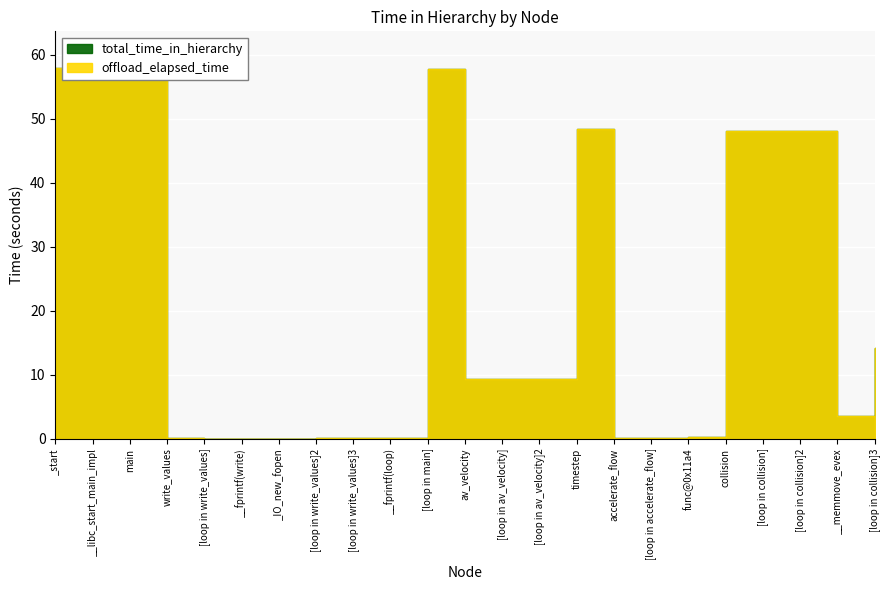

Rank the categories by offload_elapsed_time value from lowest to highest.

[loop in write_values], __fprintf(write), _IO_new_fopen, [loop in write_values]2, [loop in write_values]3, __fprintf(loop), accelerate_flow, [loop in accelerate_flow], write_values, func@0x11a4, __memmove_evex, av_velocity, [loop in av_velocity], [loop in av_velocity]2, [loop in collision]3, [loop in collision]2, [loop in collision], collision, timestep, [loop in main], _start, __libc_start_main_impl, main